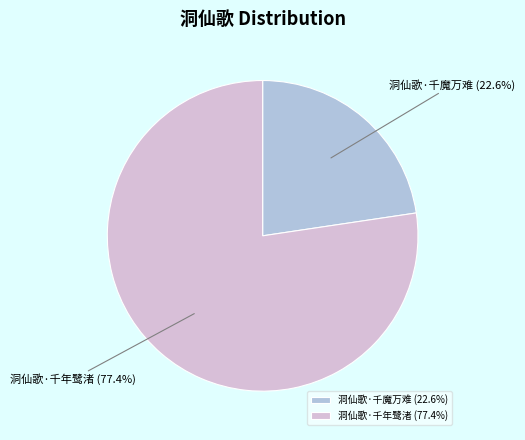

Is it true that 洞仙歌·千年鹭渚 is 77% of the pie?

True